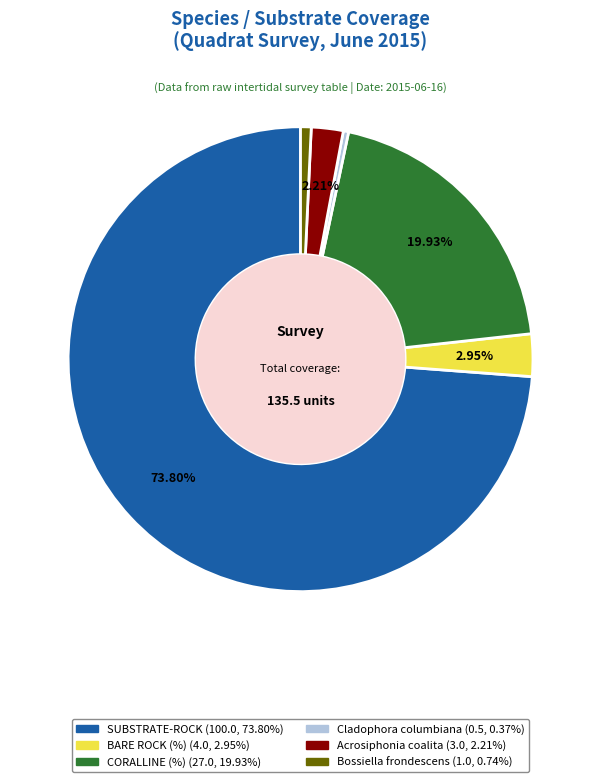

Does any single category account for the majority?

Yes